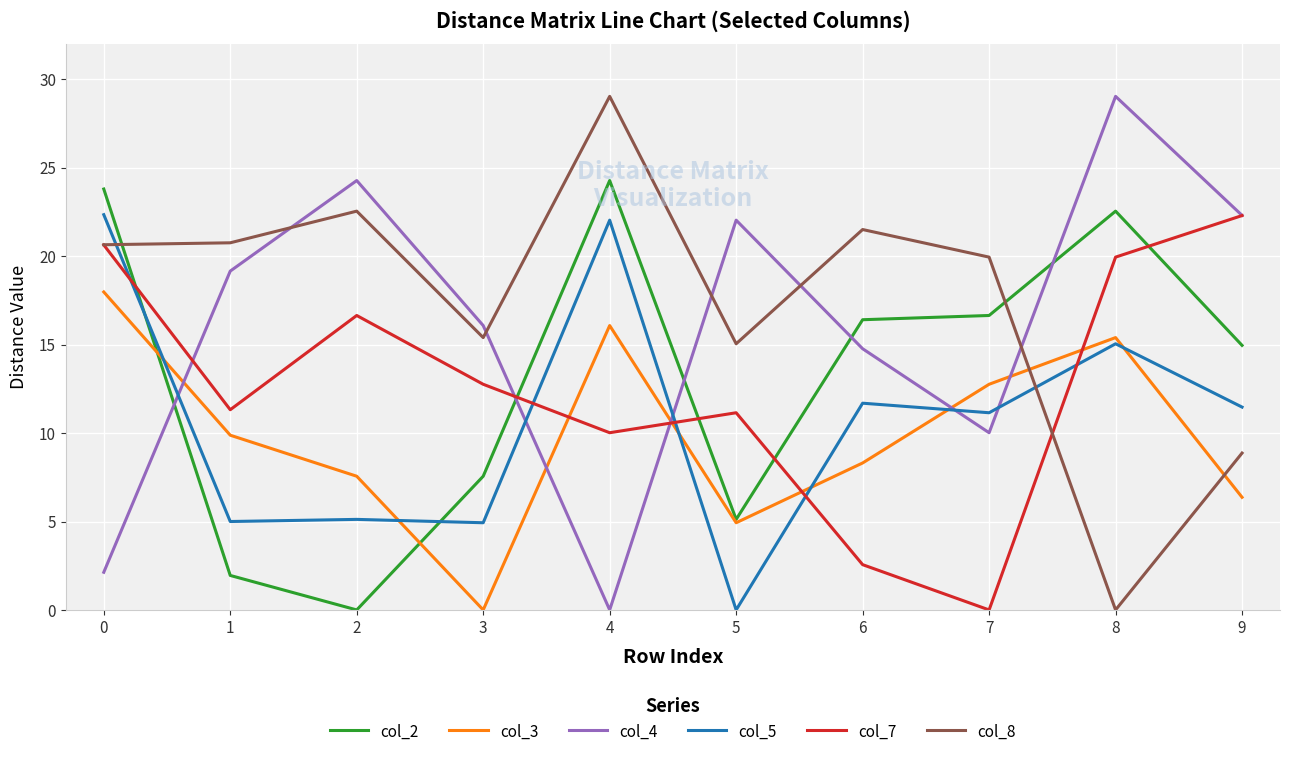

What is the difference between the col_3 values at 6 and 1?

1.6